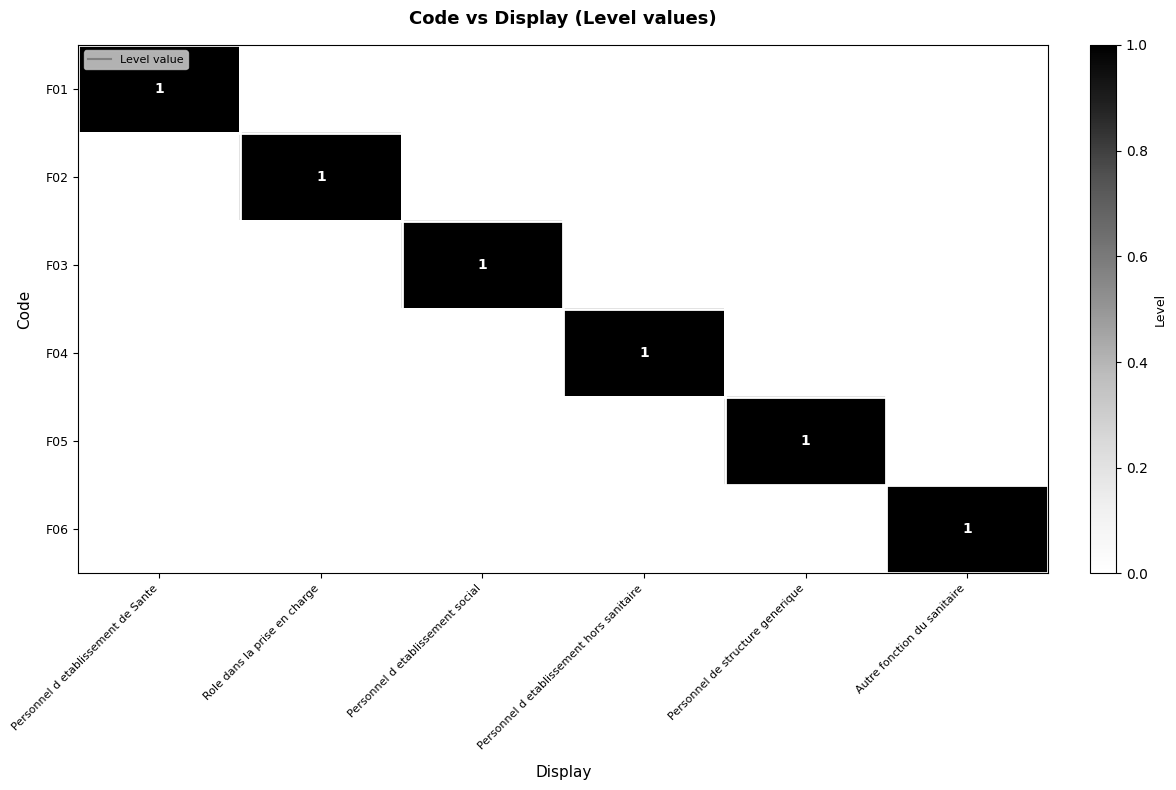

Which label corresponds to the smallest value in the chart?

Role dans la prise en charge